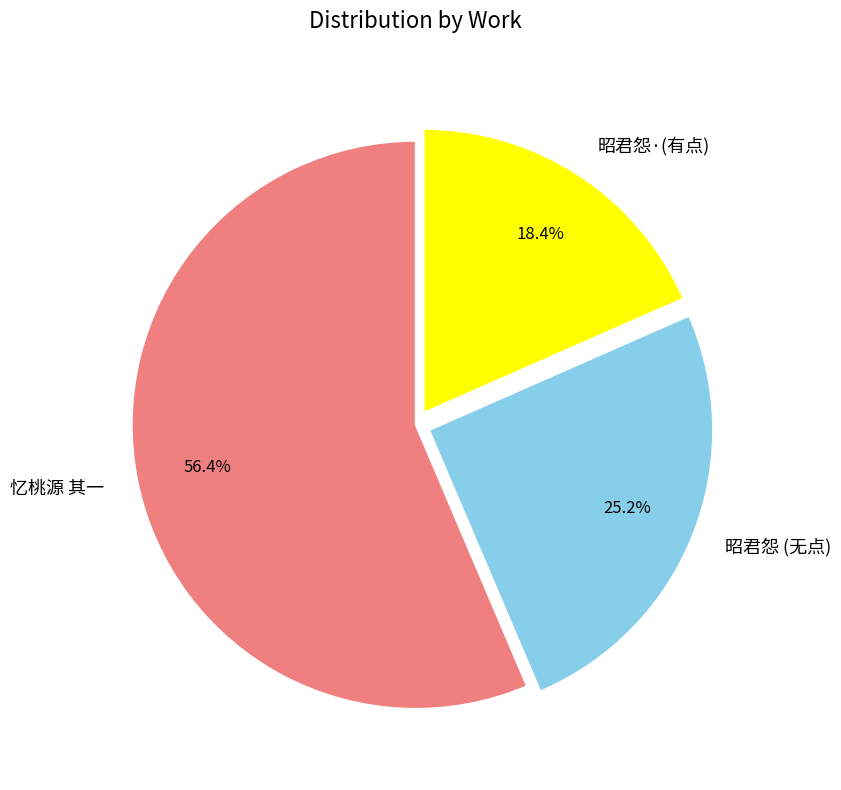

What is the total percentage of 昭君怨·(有点) and 忆桃源 其一?

74.8%